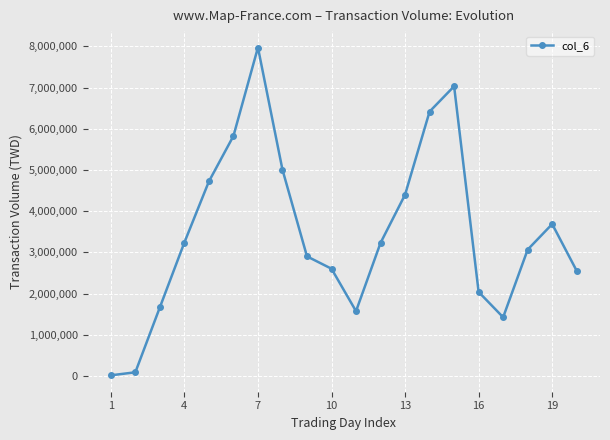

What is the maximum value shown in the chart?

7971650